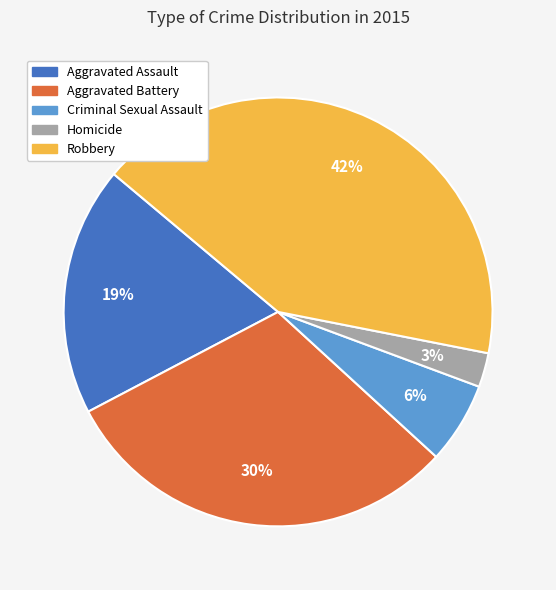

Is it true that Robbery is 37% of the pie?

False